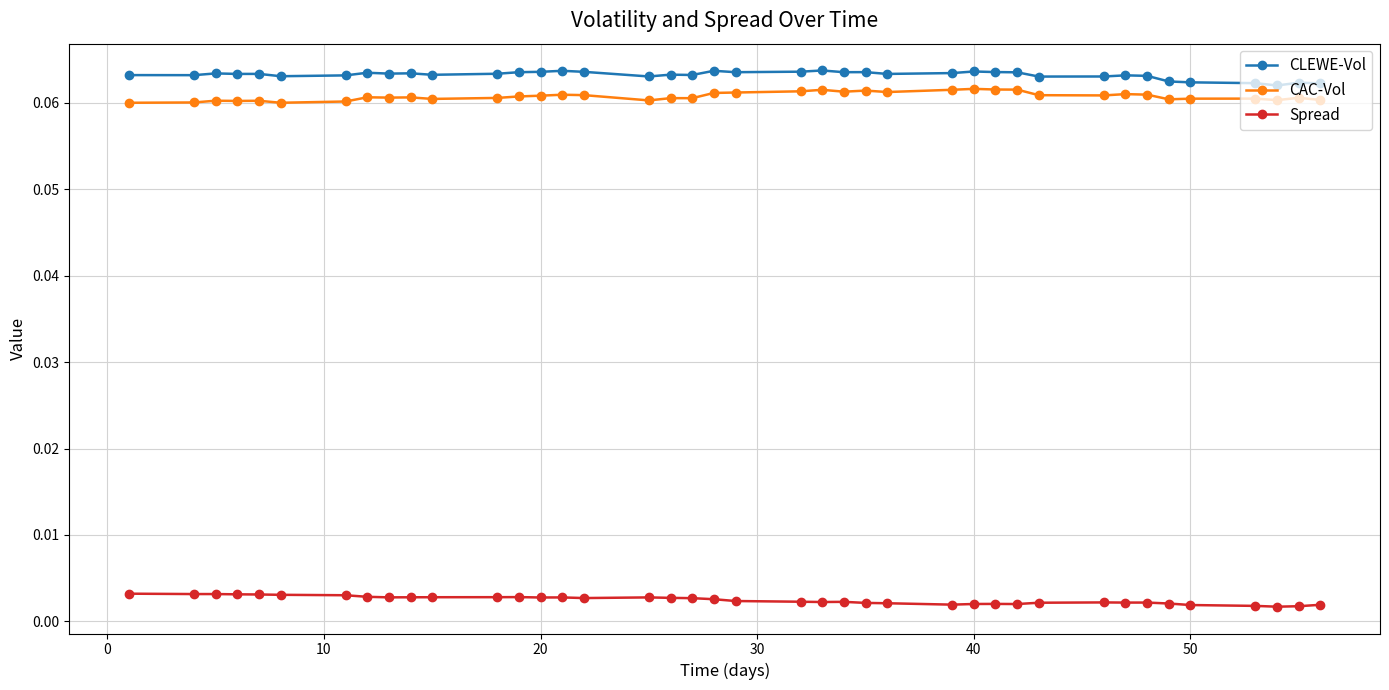

True or false: CLEWE-Vol has more than 0 interior local peaks.

True